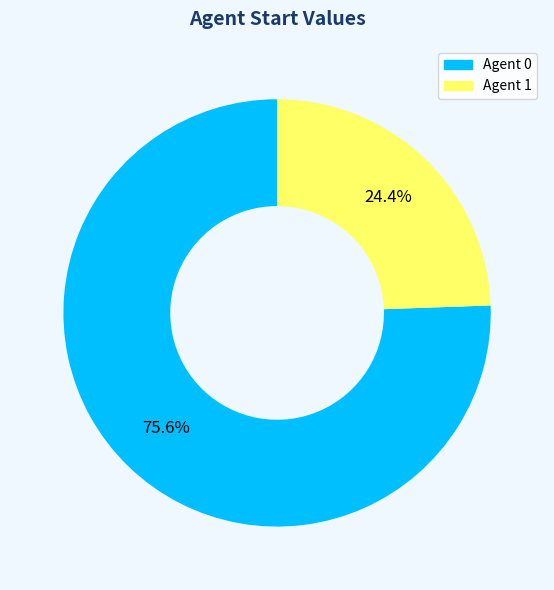

Is there any slice that represents more than half of the pie?

Yes